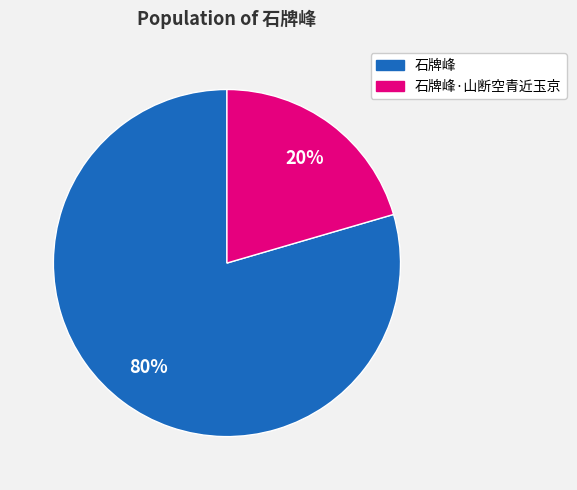

The 石牌峰·山断空青近玉京 slice represents 15% of the pie. True or false?

False